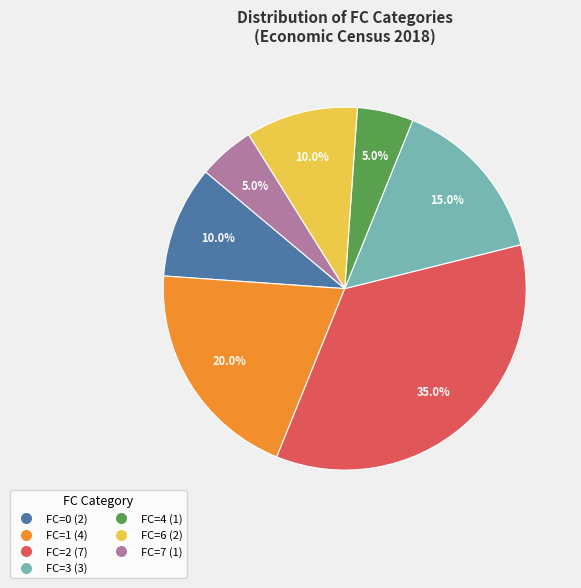

What percentage is NOT represented by FC=4 (1)?

95.0%